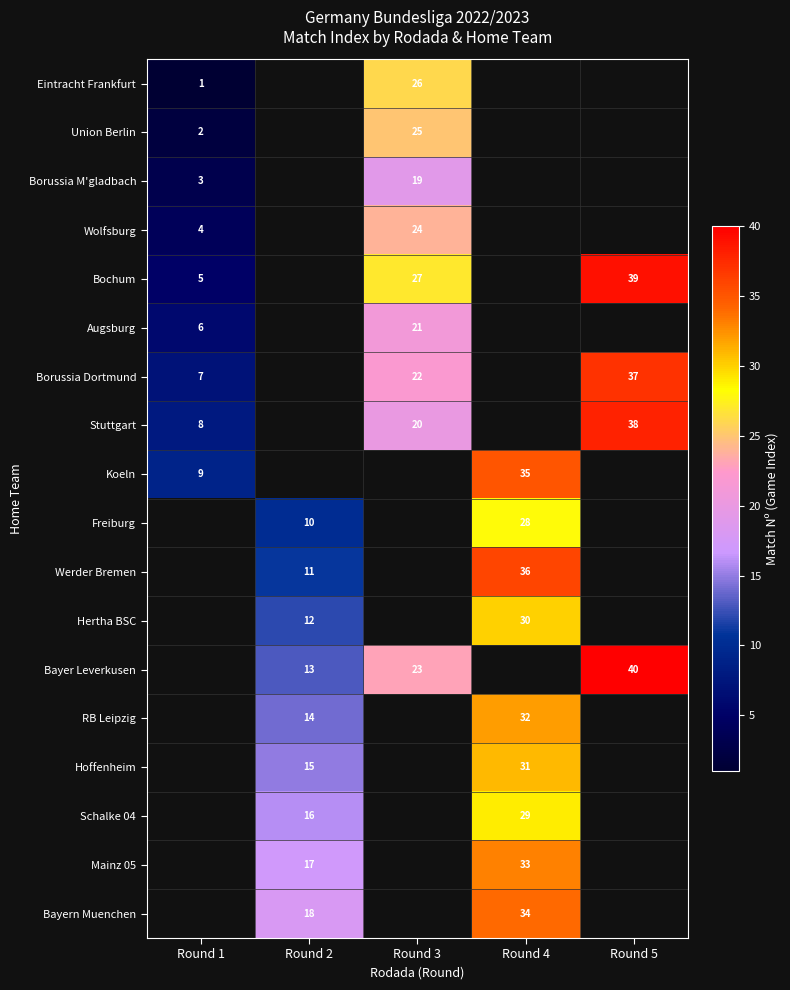

At how many categories does at least one series exceed 18?

3